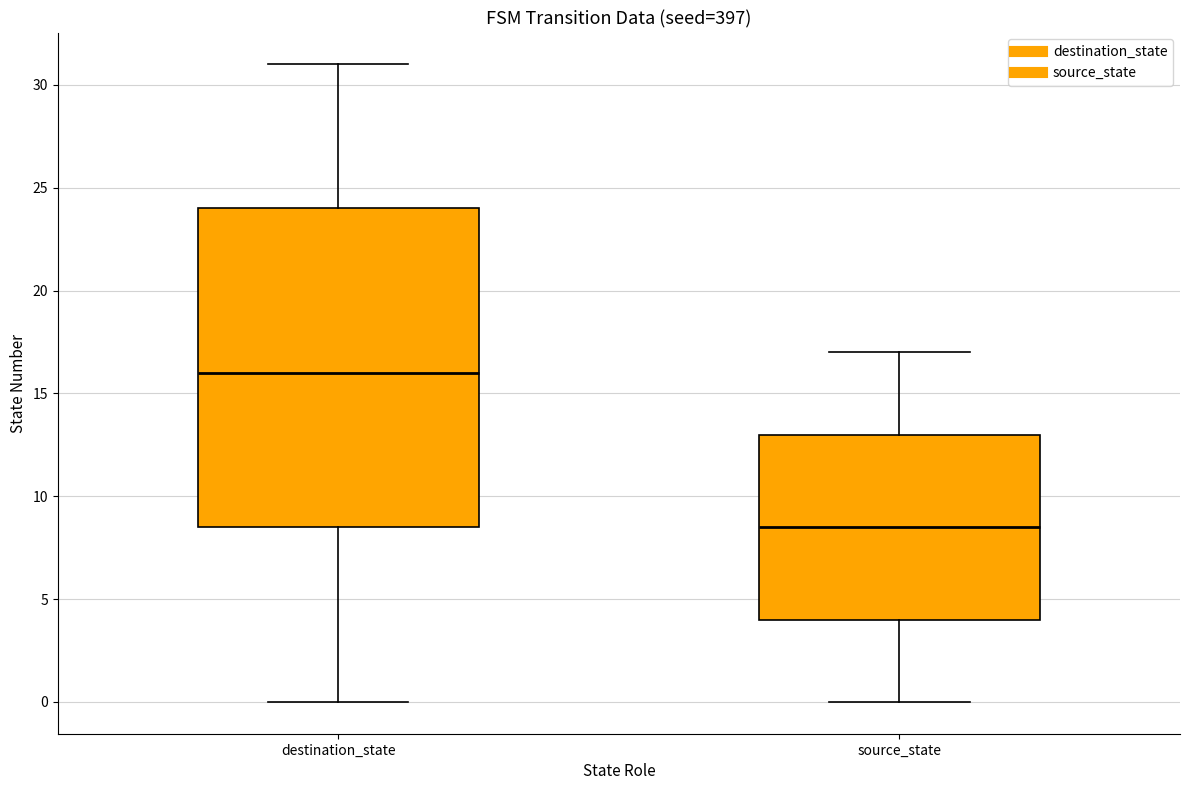

Comparing the boxes themselves (not the whiskers), which one is the tallest?

destination_state